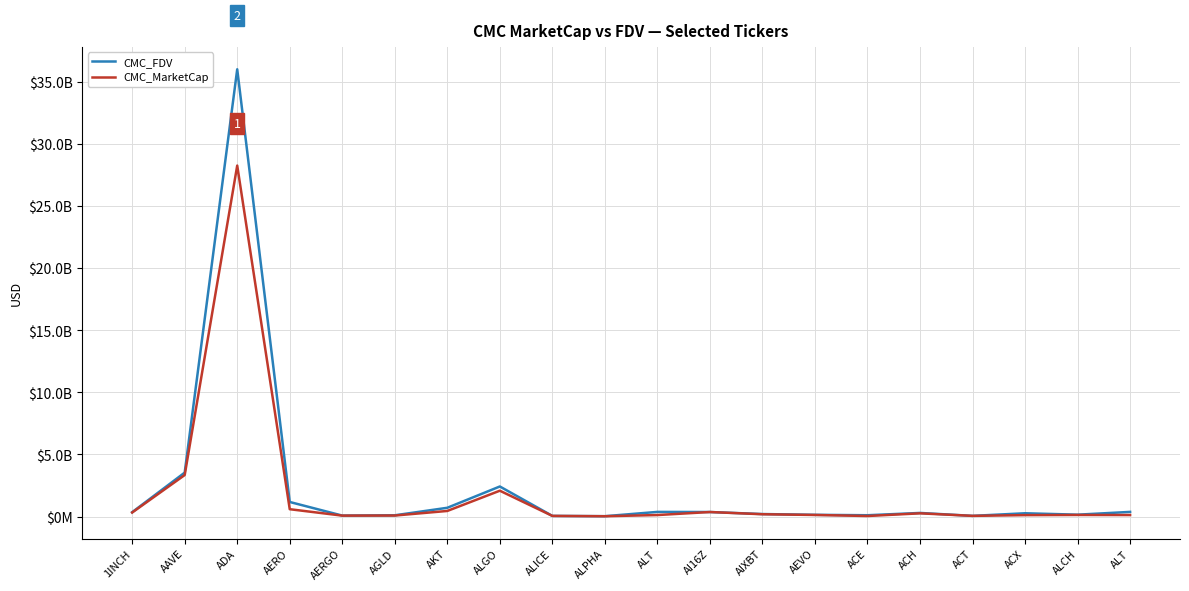

What are all the series names shown in the legend?

CMC_FDV, CMC_MarketCap